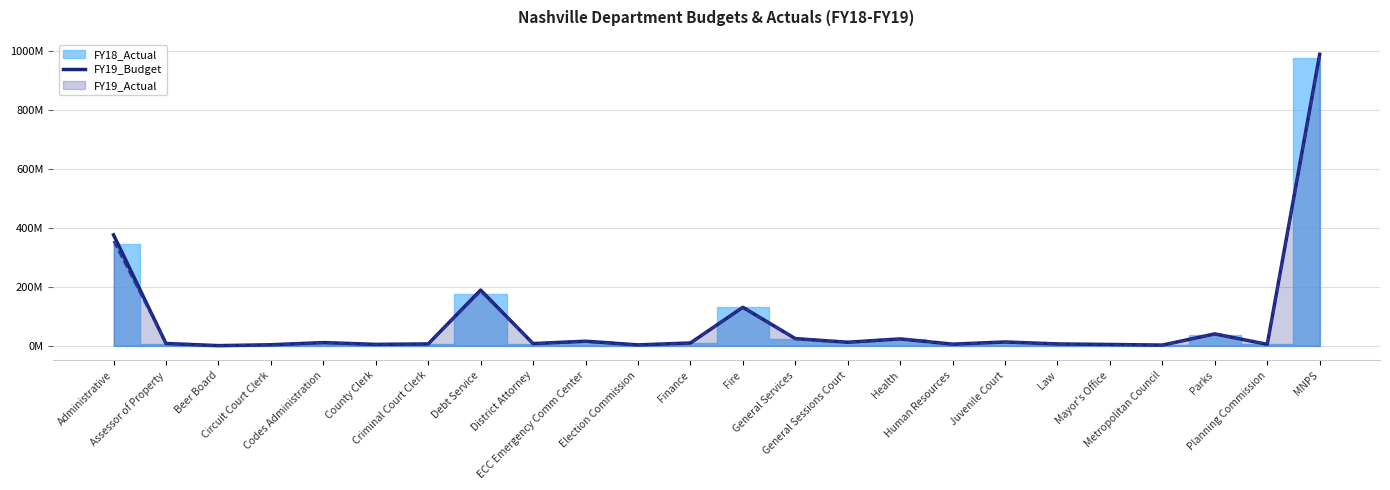

Rank the categories by value from highest to lowest.

MNPS, Administrative, Debt Service, Fire, Parks, General Services, Health, ECC Emergency Comm Center, Juvenile Court, General Sessions Court, Codes Administration, Finance, Assessor of Property, District Attorney, Criminal Court Clerk, Law, Human Resources, Planning Commission, County Clerk, Mayor's Office, Circuit Court Clerk, Election Commission, Metropolitan Council, Beer Board